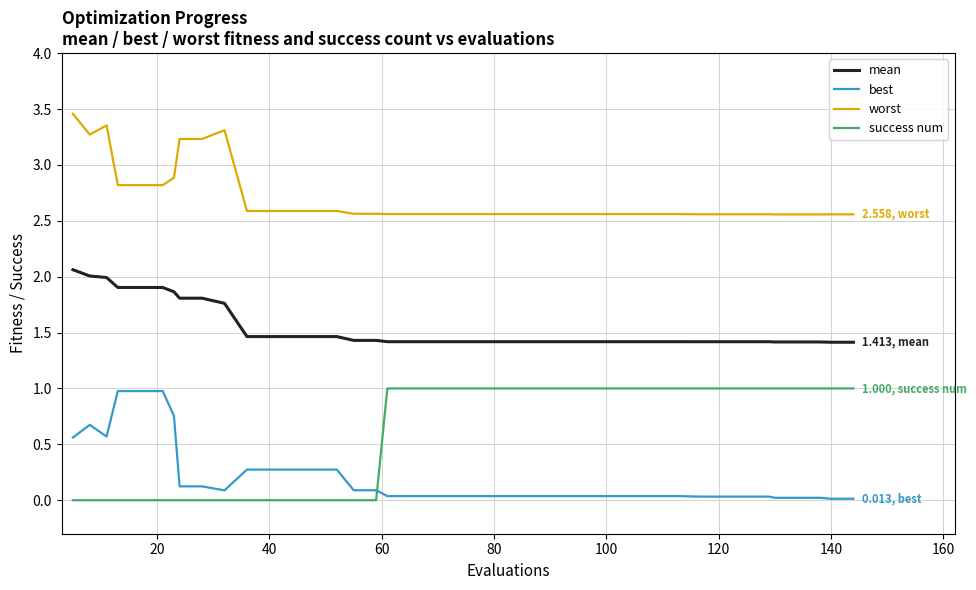

Which series has the largest total across all categories?

worst